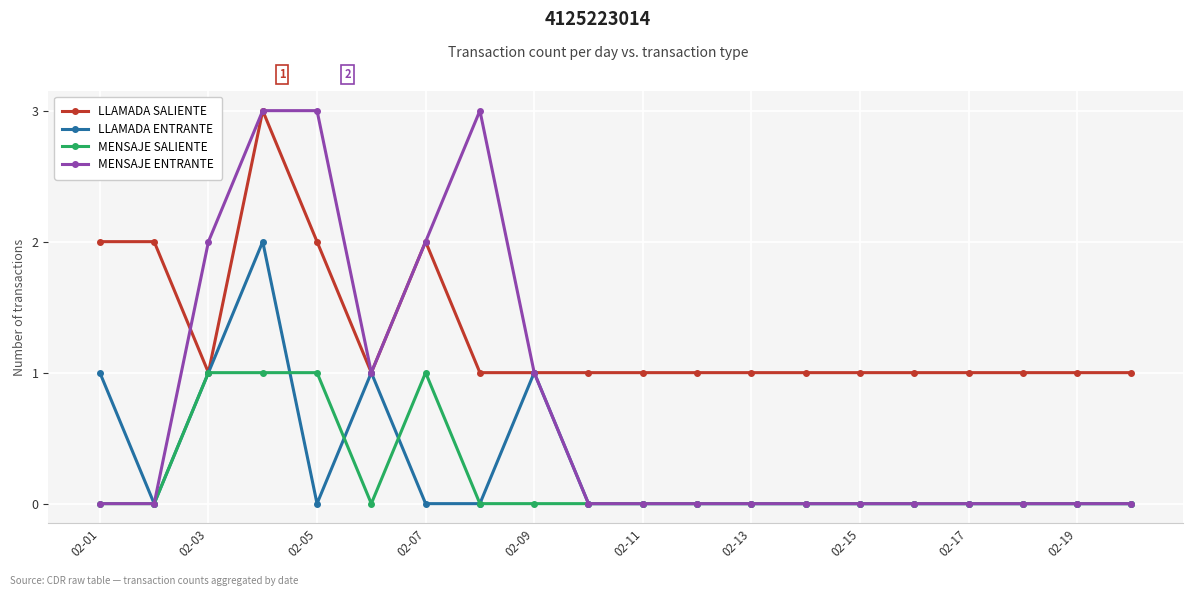

What is the sum of all LLAMADA SALIENTE values?

26